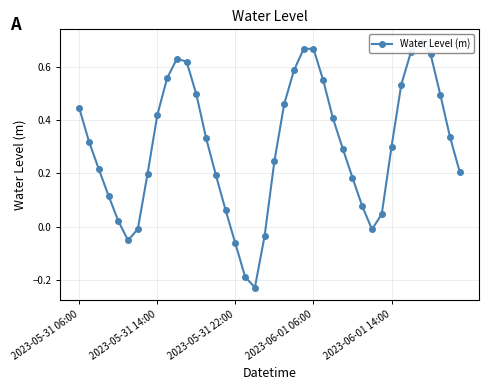

What is the greatest value displayed?

0.7